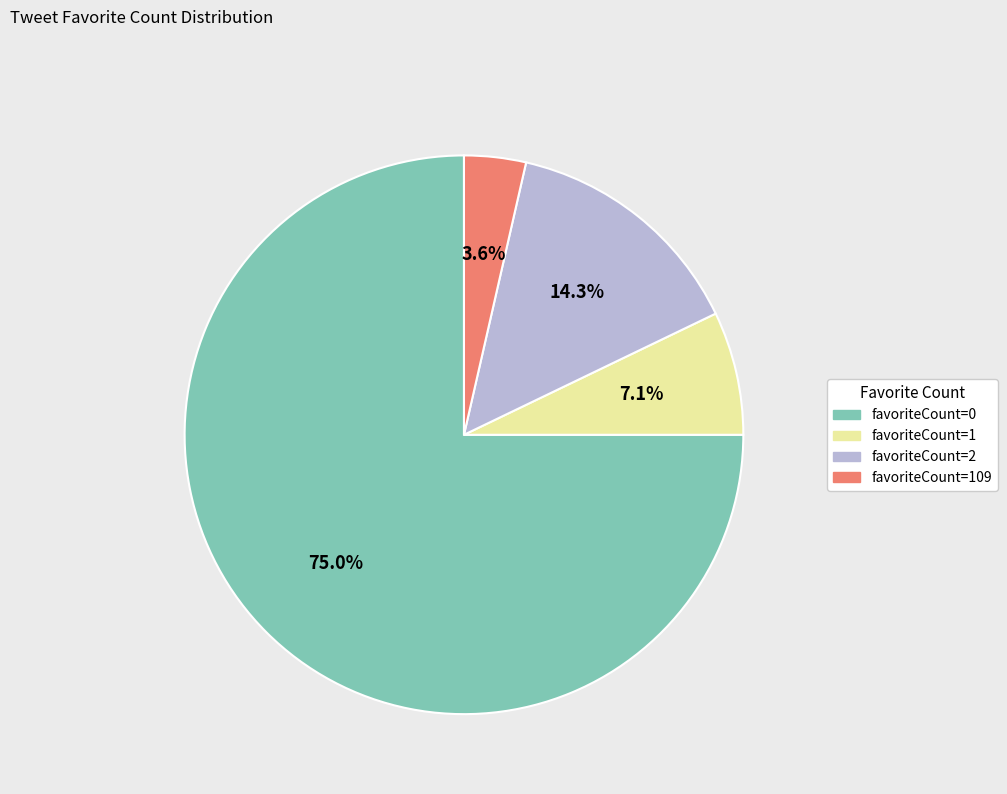

Does any single category account for the majority?

Yes